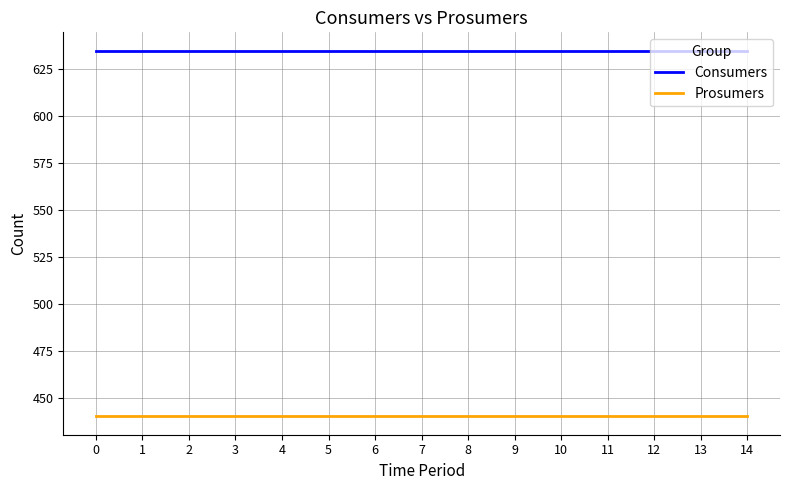

Reading left to right, transcribe all the data shown in this chart.

Consumers: 0=635	1=635	2=635	3=635	4=635	5=635	6=635	7=635	8=635	9=635	10=635	11=635	12=635	13=635	14=635
Prosumers: 0=440	1=440	2=440	3=440	4=440	5=440	6=440	7=440	8=440	9=440	10=440	11=440	12=440	13=440	14=440